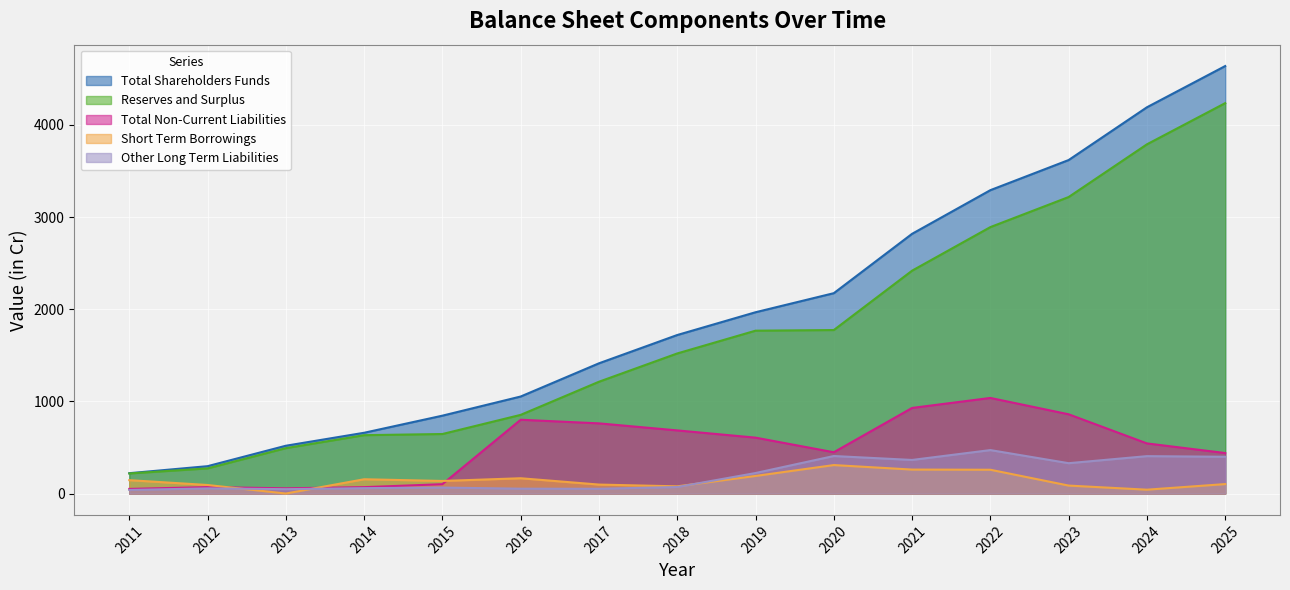

Is the value of Total Non-Current Liabilities at 2012 greater than the value of Reserves and Surplus at 2020?

No